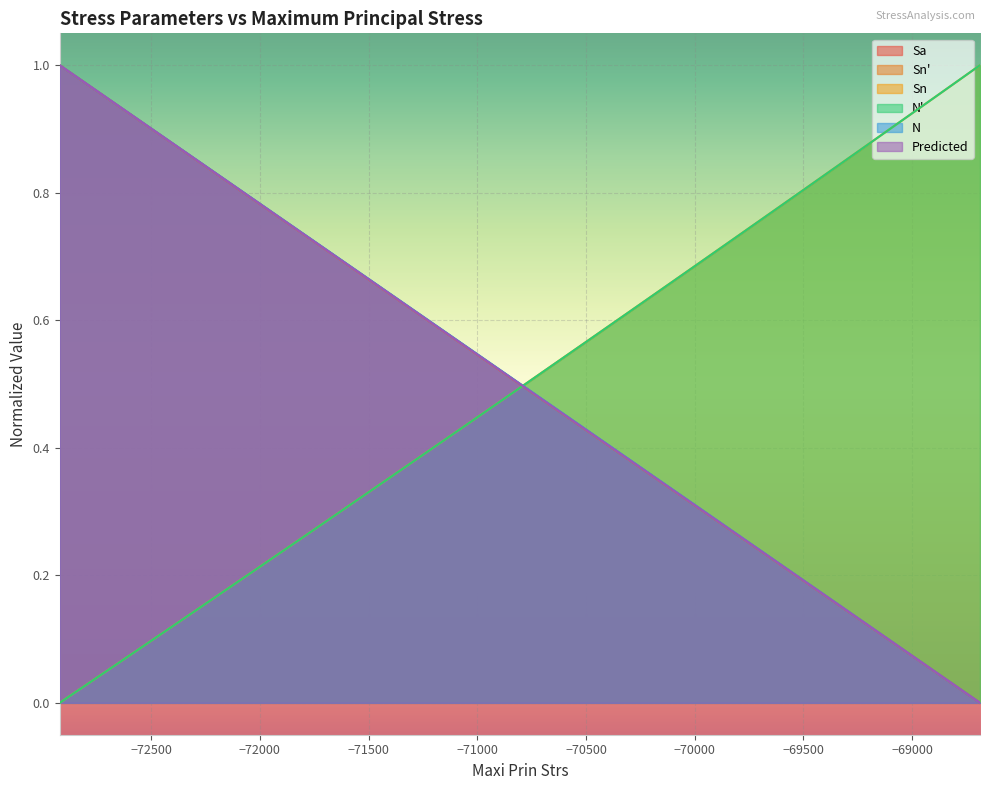

After their last crossing, which series has the higher values: N' or Predicted?

N'